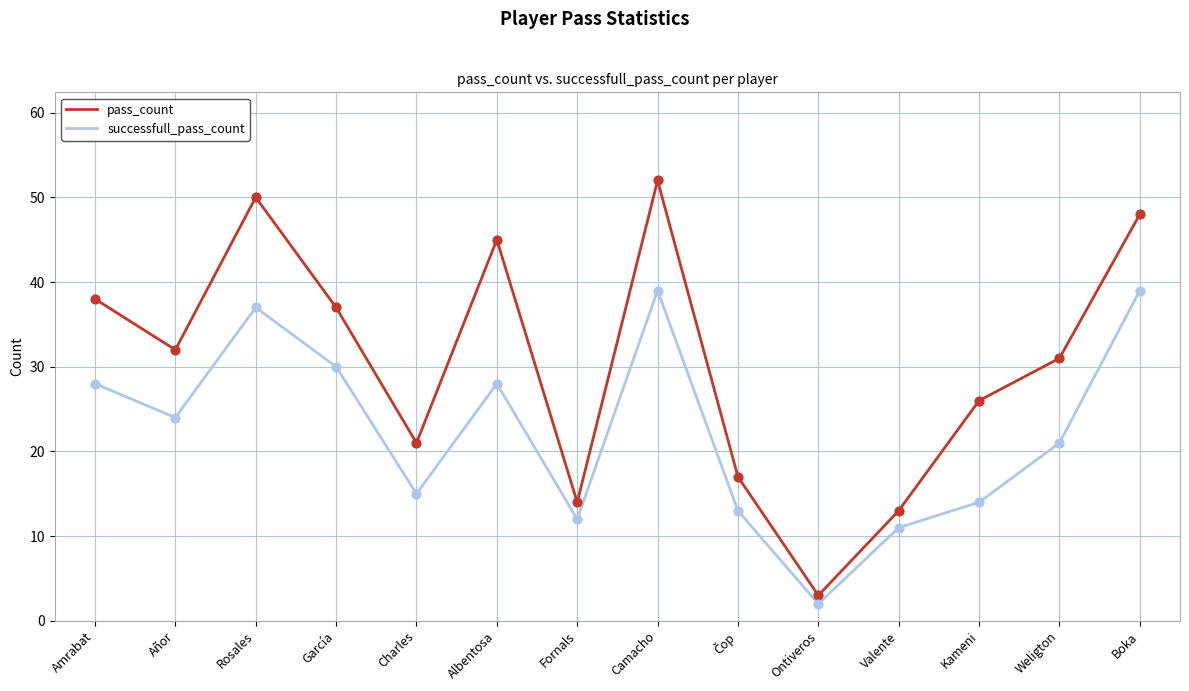

Which series has the largest total across all categories?

pass_count